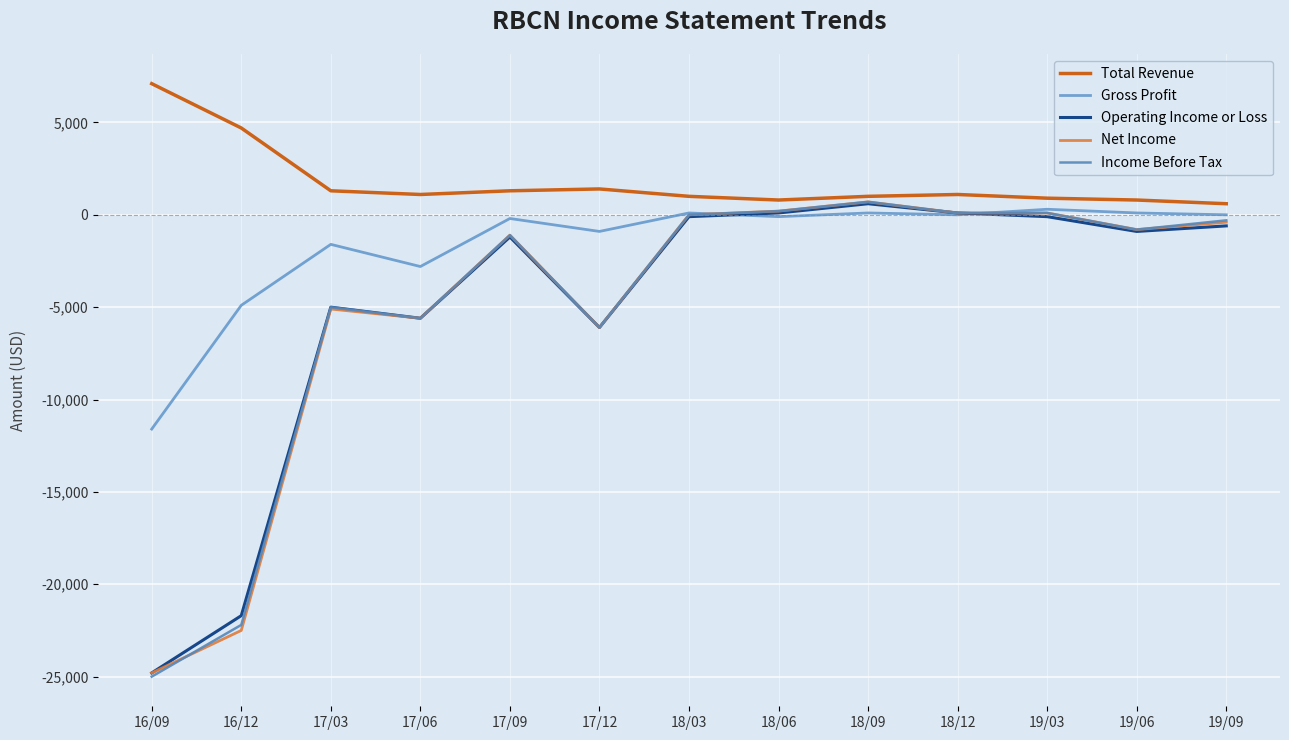

How many interior local valleys does the Total Revenue series have?

2